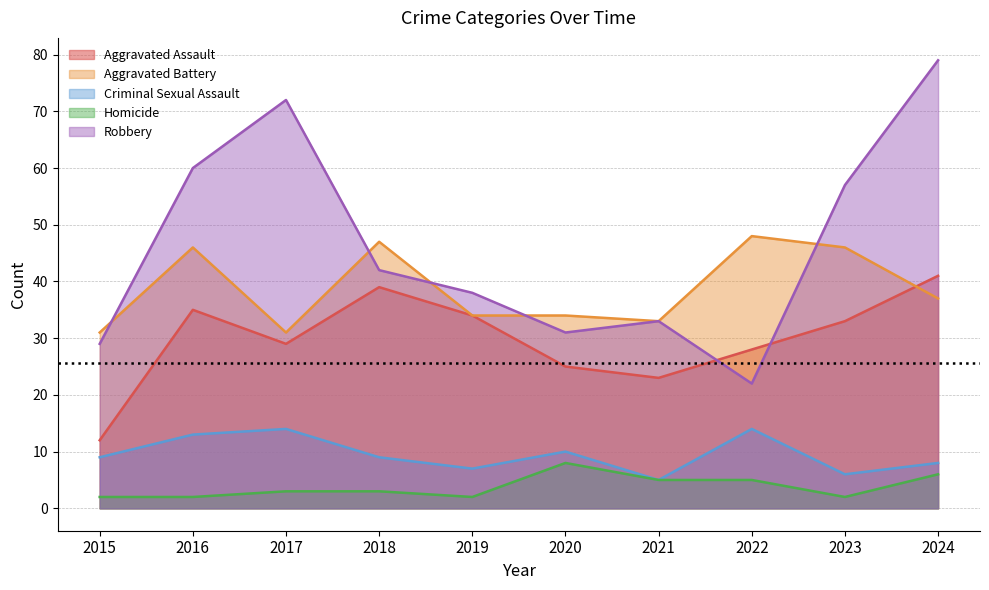

Reading right to left, list all the values displayed in this chart.

Aggravated Assault: 2024=41	2023=33	2022=28	2021=23	2020=25	2019=34	2018=39	2017=29	2016=35	2015=12
Aggravated Battery: 2024=37	2023=46	2022=48	2021=33	2020=34	2019=34	2018=47	2017=31	2016=46	2015=31
Criminal Sexual Assault: 2024=8	2023=6	2022=14	2021=5	2020=10	2019=7	2018=9	2017=14	2016=13	2015=9
Homicide: 2024=6	2023=2	2022=5	2021=5	2020=8	2019=2	2018=3	2017=3	2016=2	2015=2
Robbery: 2024=79	2023=57	2022=22	2021=33	2020=31	2019=38	2018=42	2017=72	2016=60	2015=29